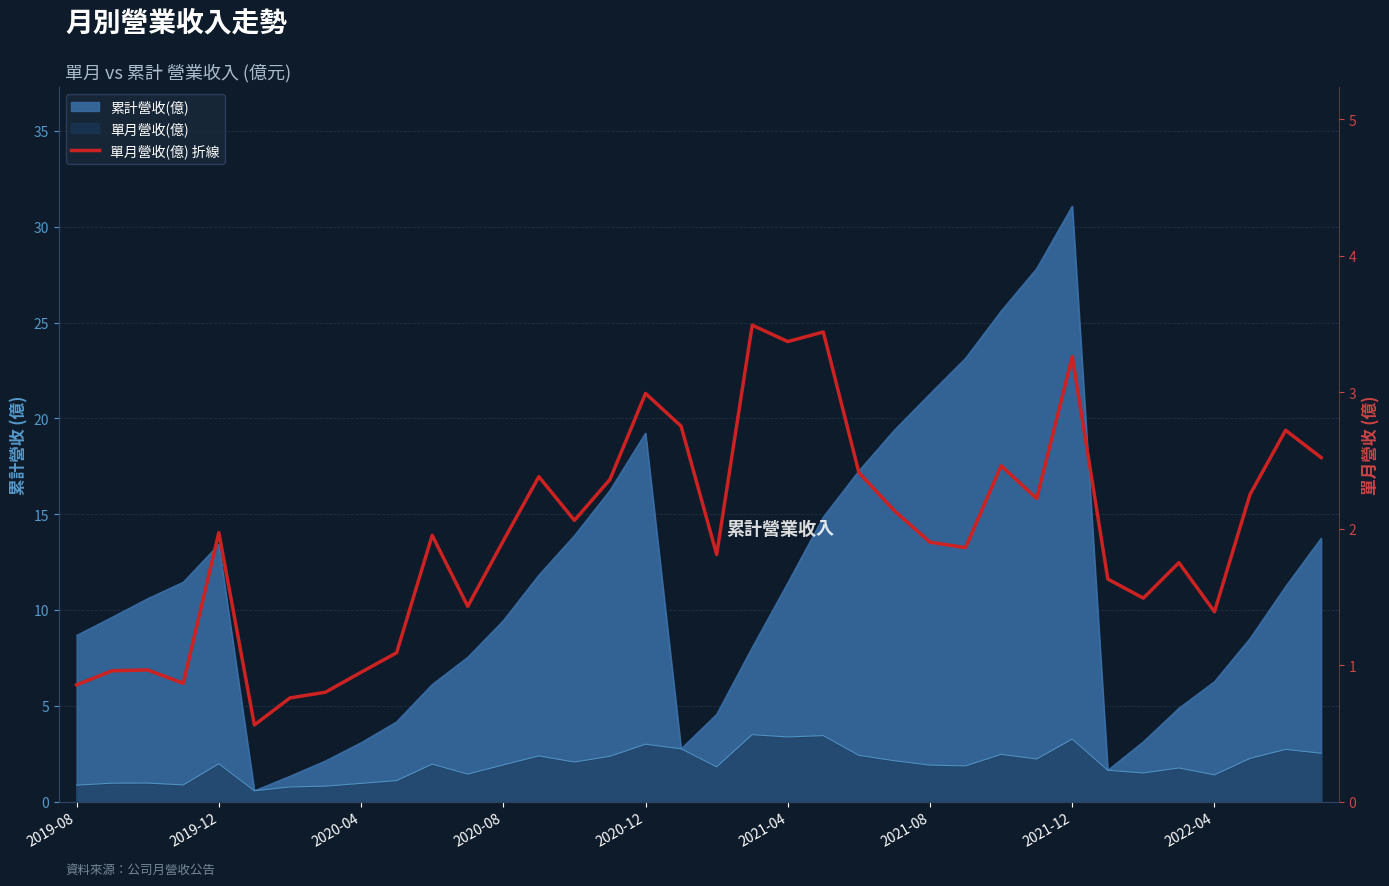

Reading left to right, extract all data points from this chart.

0.9	1.0	1.0	0.9	2.0	0.6	0.8	0.8	0.9	1.1	1.9	1.4	1.9	2.4	2.1	2.4	3.0	2.8	1.8	3.5	3.4	3.4	2.4	2.1	1.9	1.9	2.5	2.2	3.3	1.6	1.5	1.8	1.4	2.2	2.7	2.5